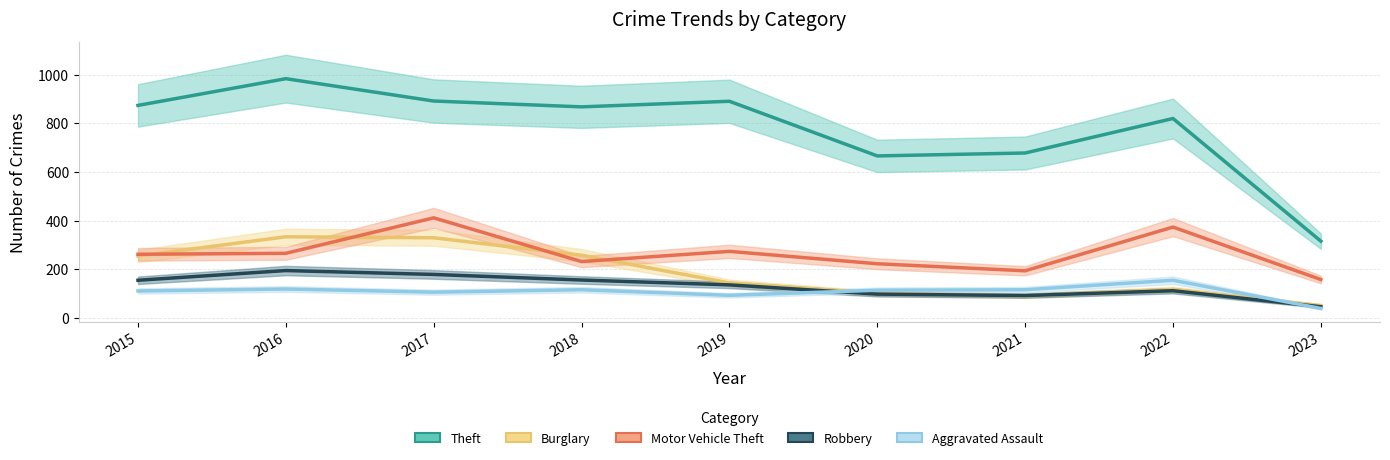

True or false: Burglary has a value of 61 at 2020.

False